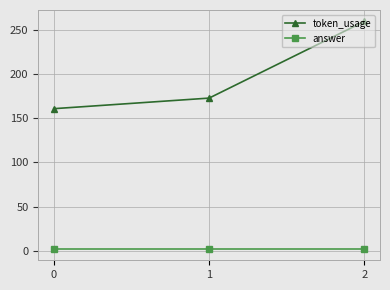

Which series has the widest spread of values?

token_usage